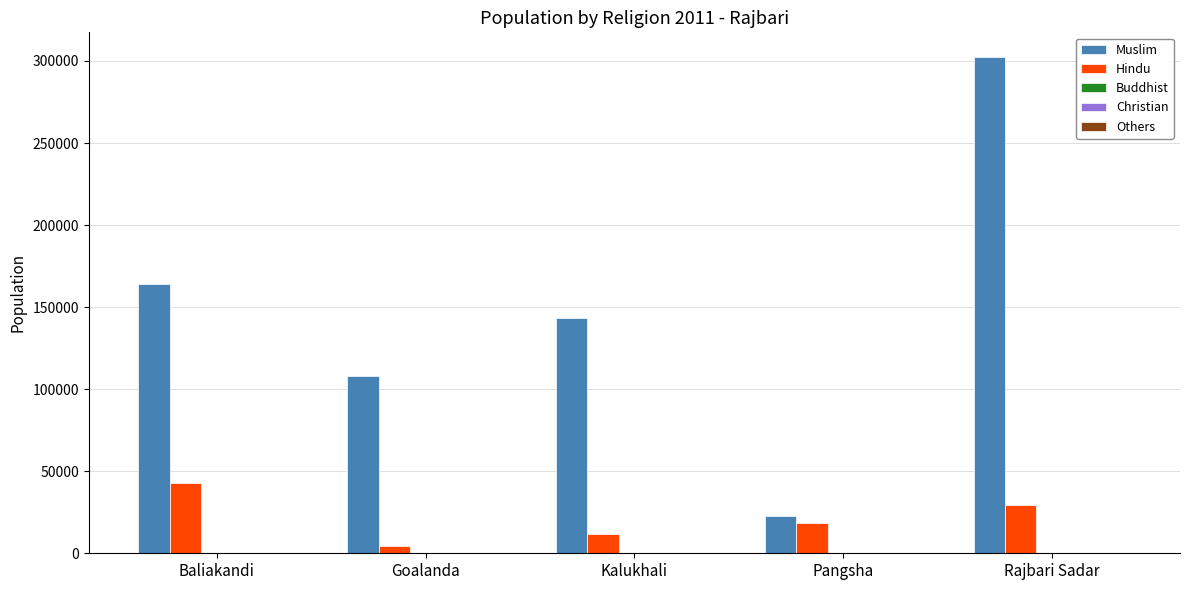

What is the sum of all Muslim values?

740306